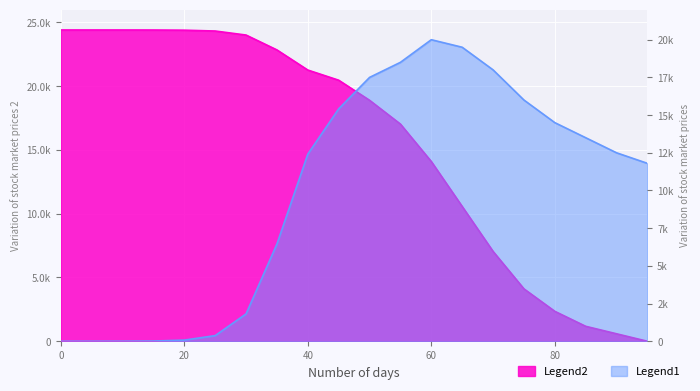

At 80, list the series in order from largest to smallest.

E1, S1